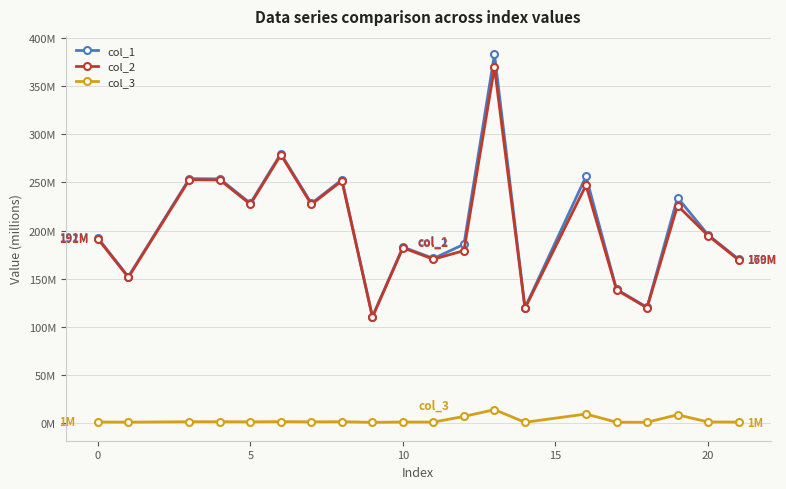

Reading left to right, list all the values displayed in this chart.

col_1: 192.3	151.9	254.0	253.7	228.3	279.9	228.1	252.8	110.4	182.8	170.9	185.7	383.3	119.6	256.3	138.8	120.1	234.3	195.5	170.2
col_2: 191.5	151.3	252.8	252.6	227.3	278.7	227.1	251.7	109.9	182.0	170.1	179.0	369.6	119.1	247.2	138.2	119.6	225.9	194.7	169.5
col_3: 0.8	0.7	1.1	1.1	1.0	1.2	1.0	1.1	0.5	0.8	0.7	6.6	13.6	0.5	9.1	0.6	0.5	8.3	0.9	0.7